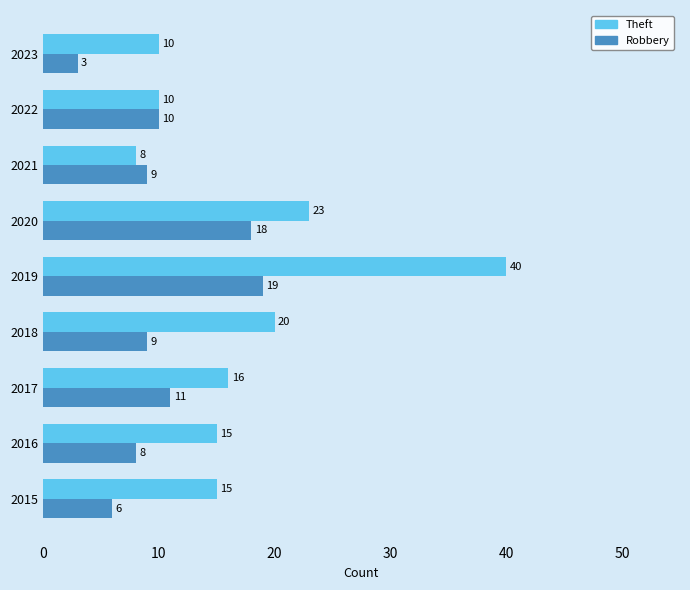

Read the Theft value at 2016.

15